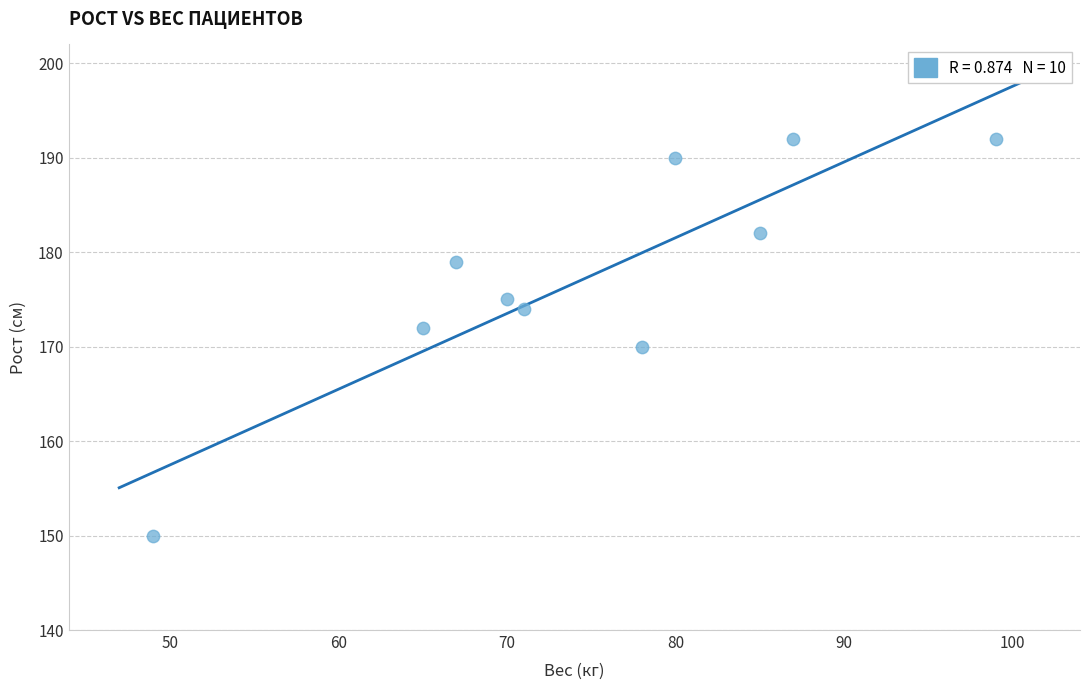

What is the range of Y values (max minus min)?

42